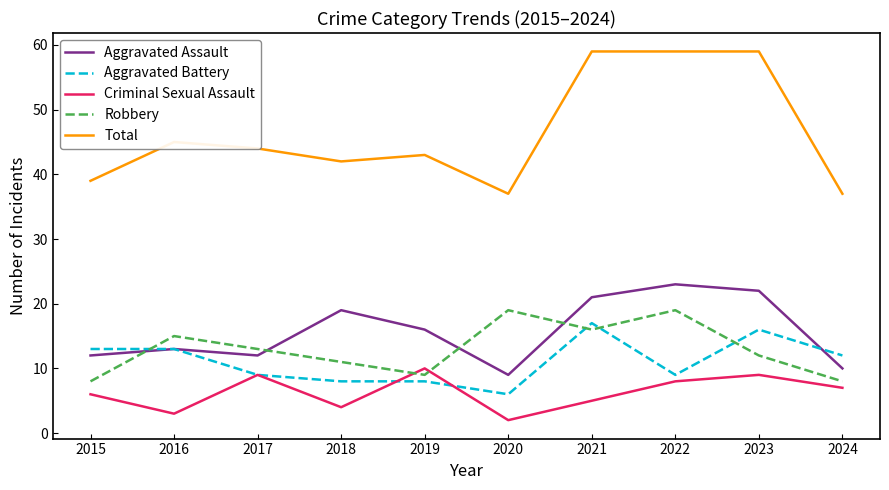

Is this an area chart (filled region under the line)?

No